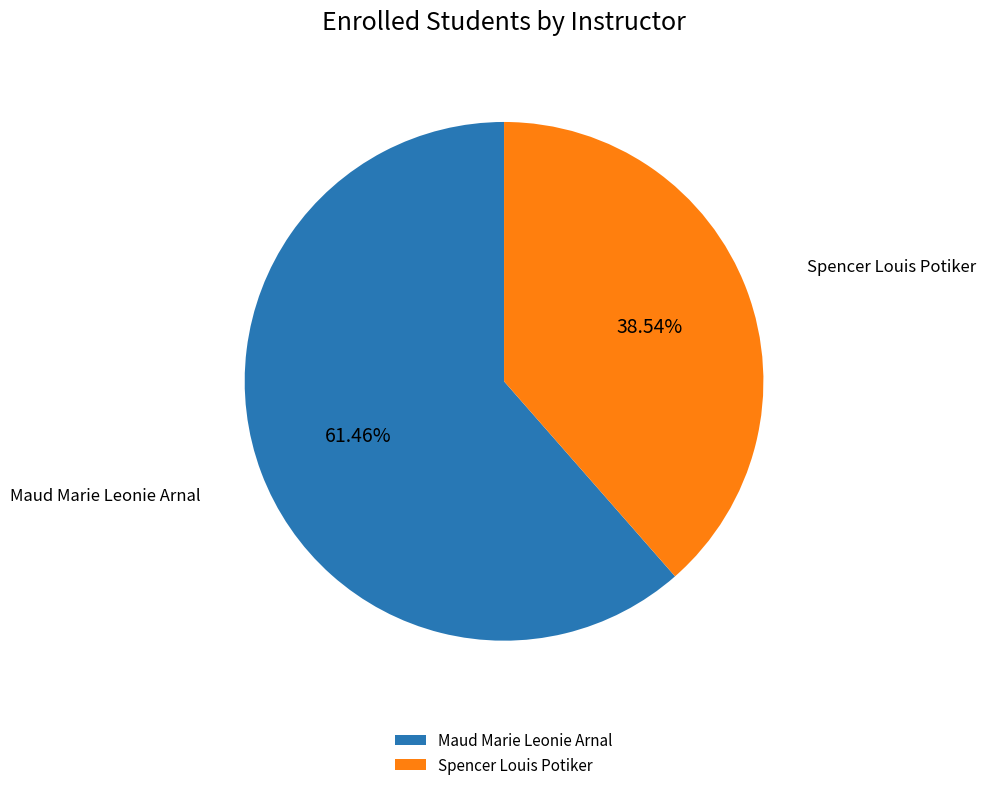

Is there a majority slice in this chart?

Yes